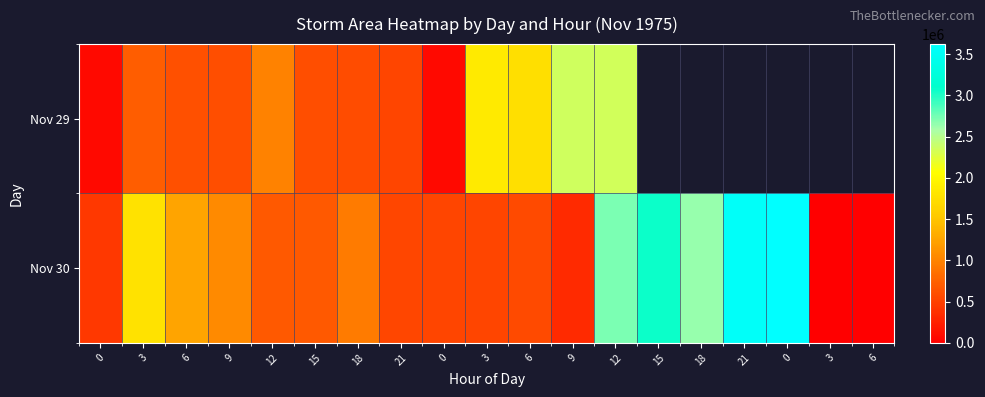

Is the value of Nov 29 at 21 greater than the value of Nov 30 at 3?

No